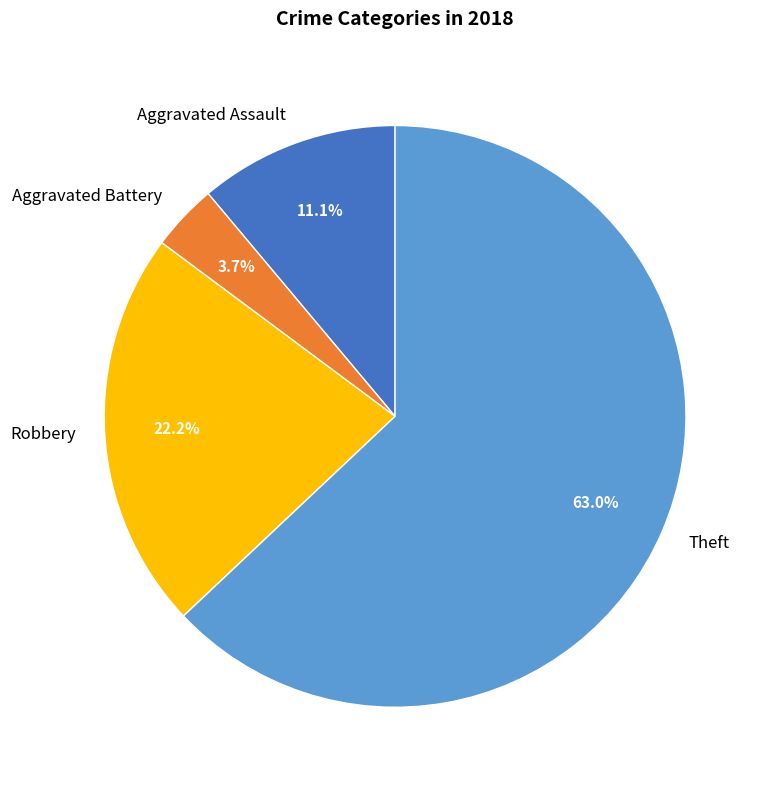

The Robbery slice represents 11% of the pie. True or false?

False